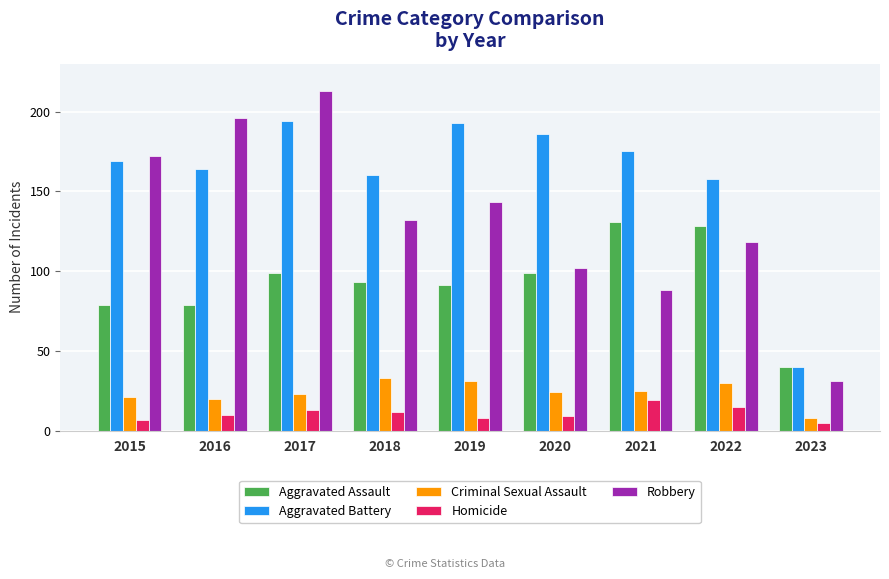

Reading left to right, what are all the values shown in this chart?

Aggravated Assault: 2015=79	2016=79	2017=99	2018=93	2019=91	2020=99	2021=131	2022=128	2023=40
Aggravated Battery: 2015=169	2016=164	2017=194	2018=160	2019=193	2020=186	2021=175	2022=158	2023=40
Criminal Sexual Assault: 2015=21	2016=20	2017=23	2018=33	2019=31	2020=24	2021=25	2022=30	2023=8
Homicide: 2015=7	2016=10	2017=13	2018=12	2019=8	2020=9	2021=19	2022=15	2023=5
Robbery: 2015=172	2016=196	2017=213	2018=132	2019=143	2020=102	2021=88	2022=118	2023=31